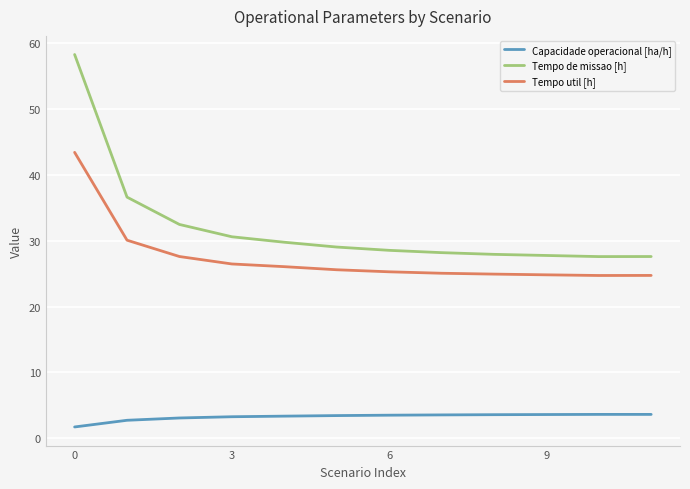

Which series has the largest range (max minus min)?

Tempo de missao [h]